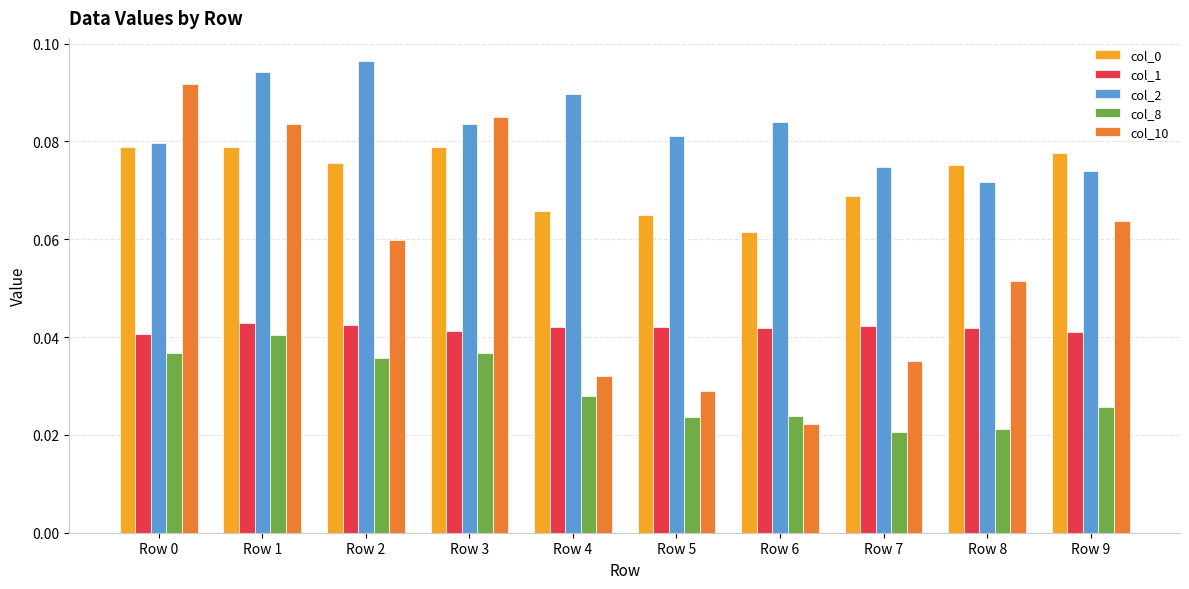

Which category has the highest value in the col_8 series?

Row 1